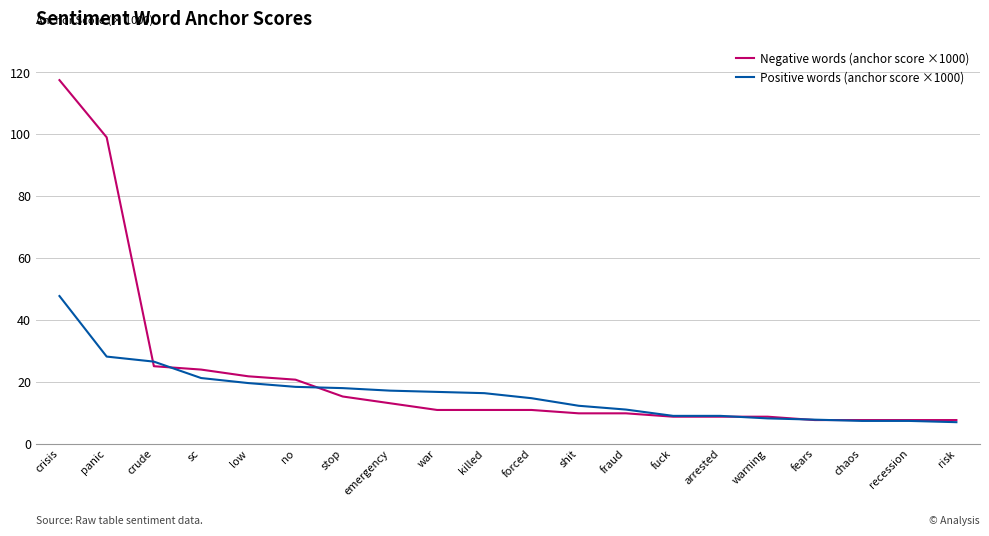

Is the value of Negative words (anchor score ×1000) at killed greater than the value of Positive words (anchor score ×1000) at risk?

Yes